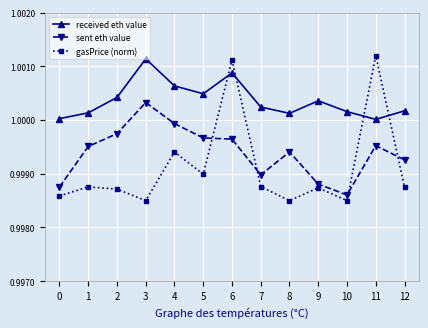

The value of sent eth value at 5 is 0.5. True or false?

False